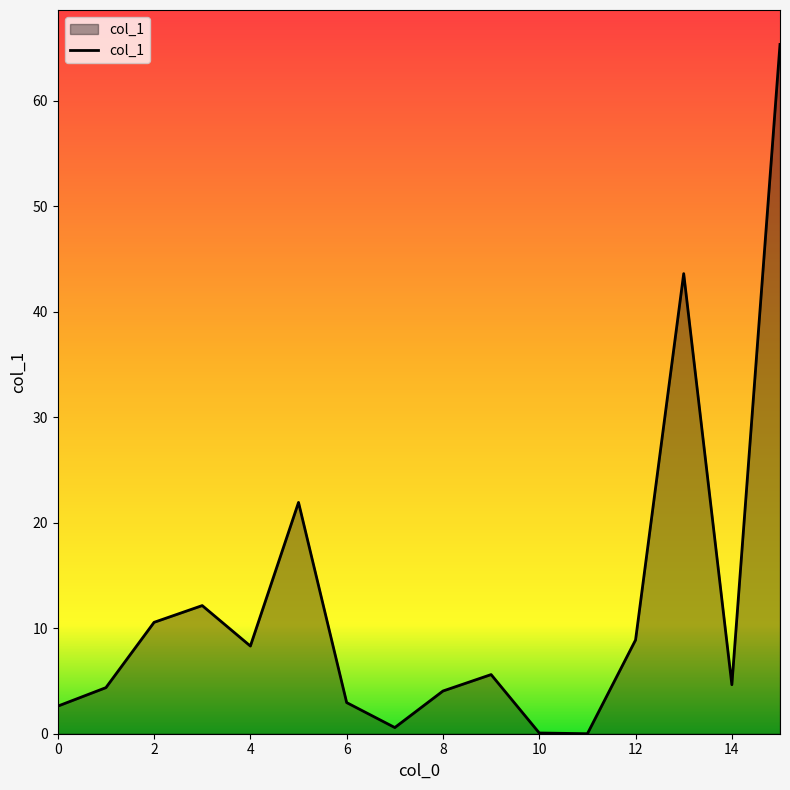

What is the greatest value displayed?

65.3